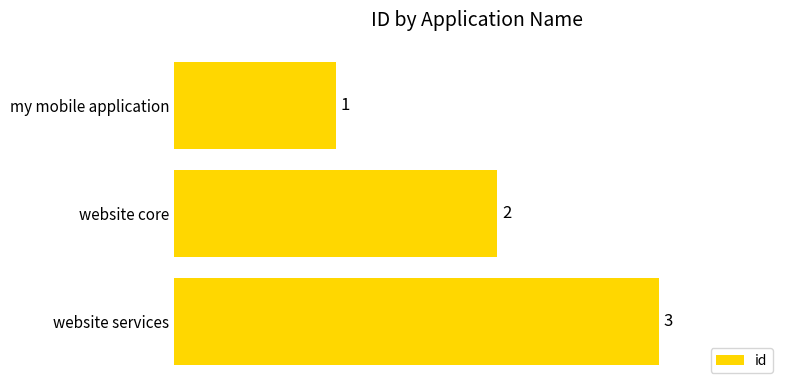

List the labels in order of value, largest first.

website services, website core, my mobile application